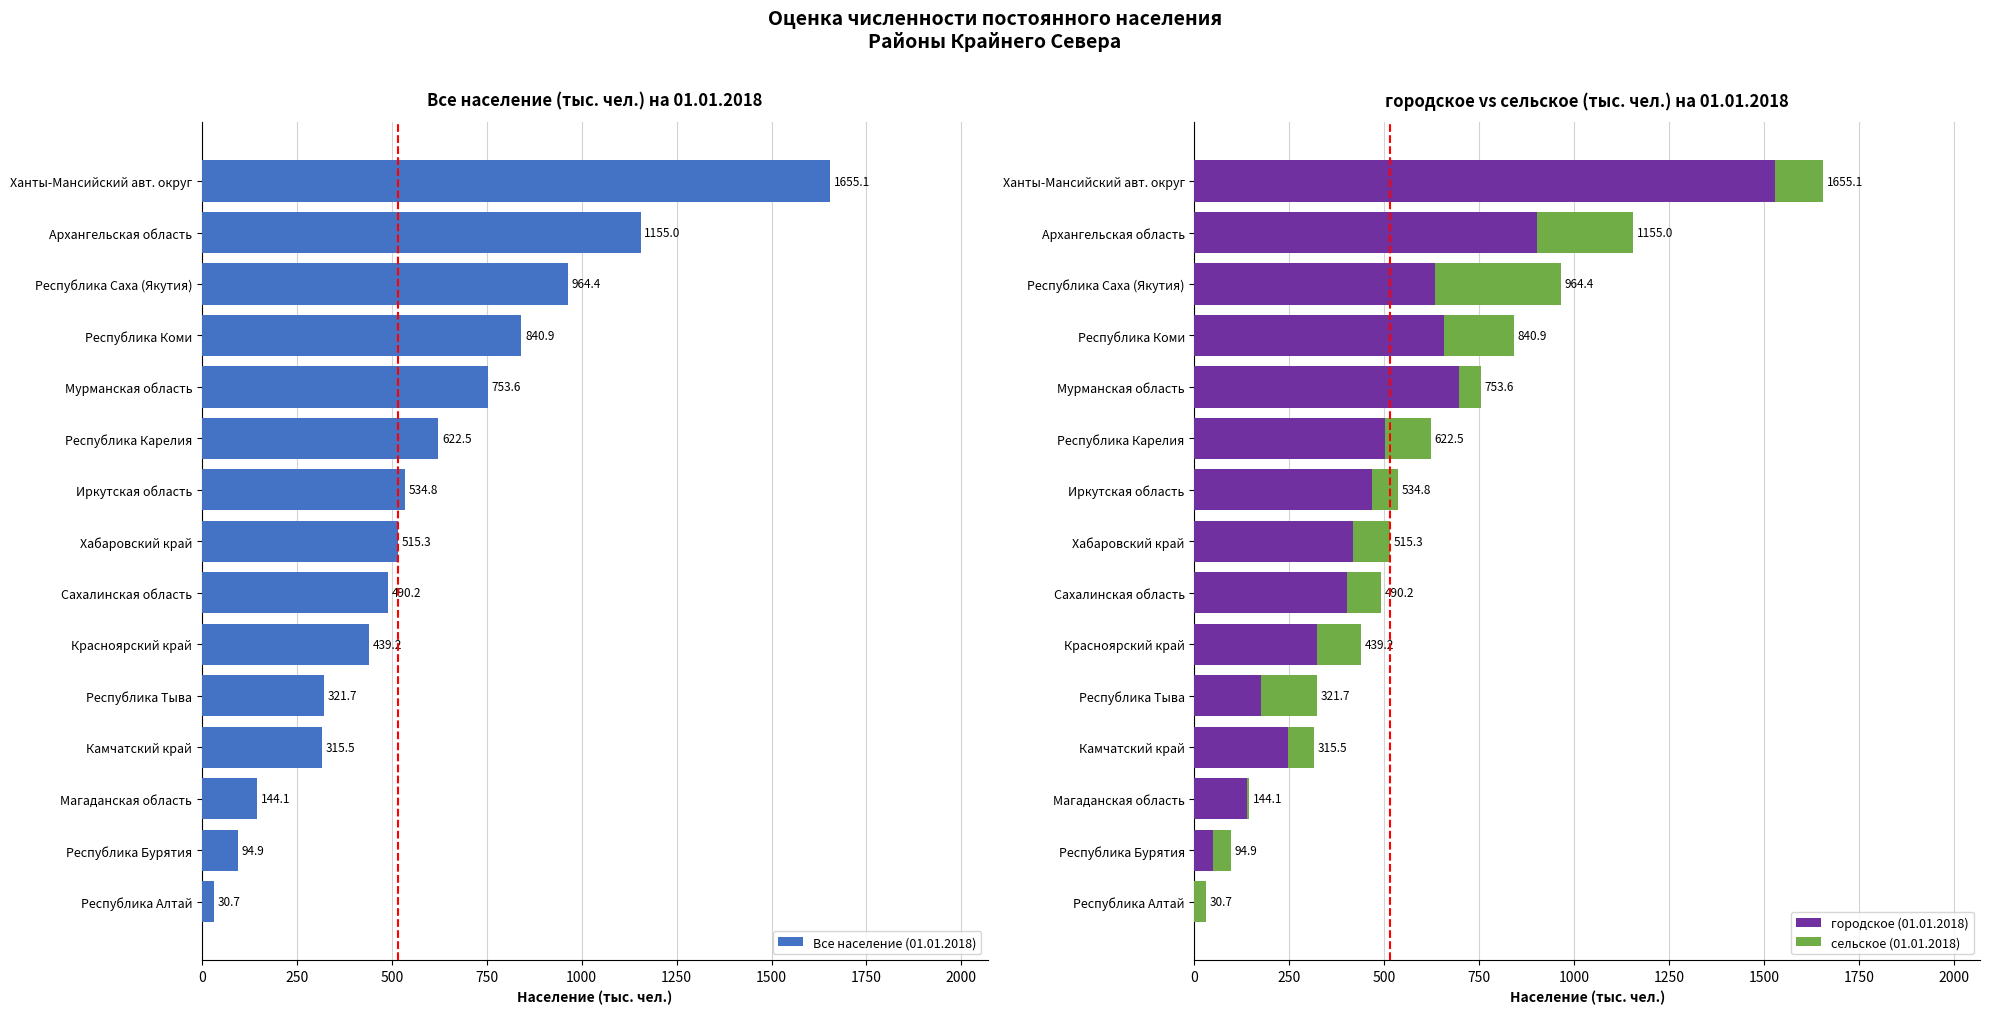

What is the maximum value shown in the chart?

1655.1